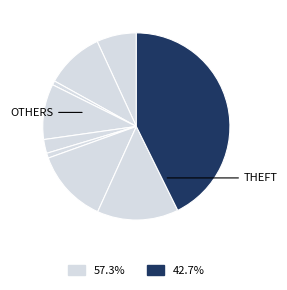

How many slices are in this pie chart?

9